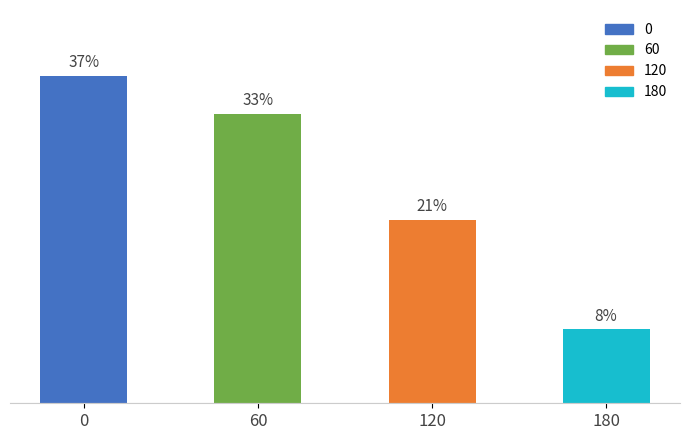

List the labels in order of value, largest first.

0, 60, 120, 180